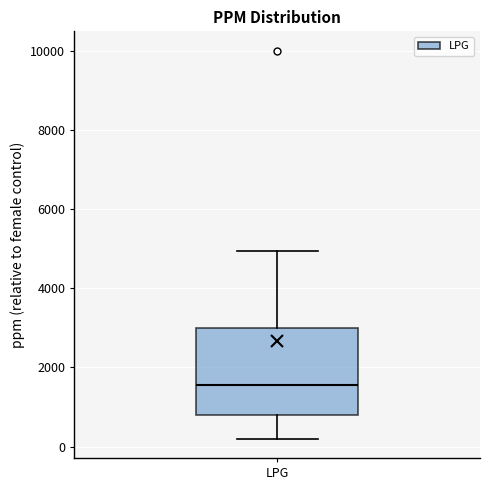

Transcribe this box plot: give where the median line is, the range the box spans, and where the two whiskers end, as read against the y-axis. The values are not printed on the chart, so give them approximately, as read against the axis.

median 1600, box 800 to 3000, whiskers 200 to 5000